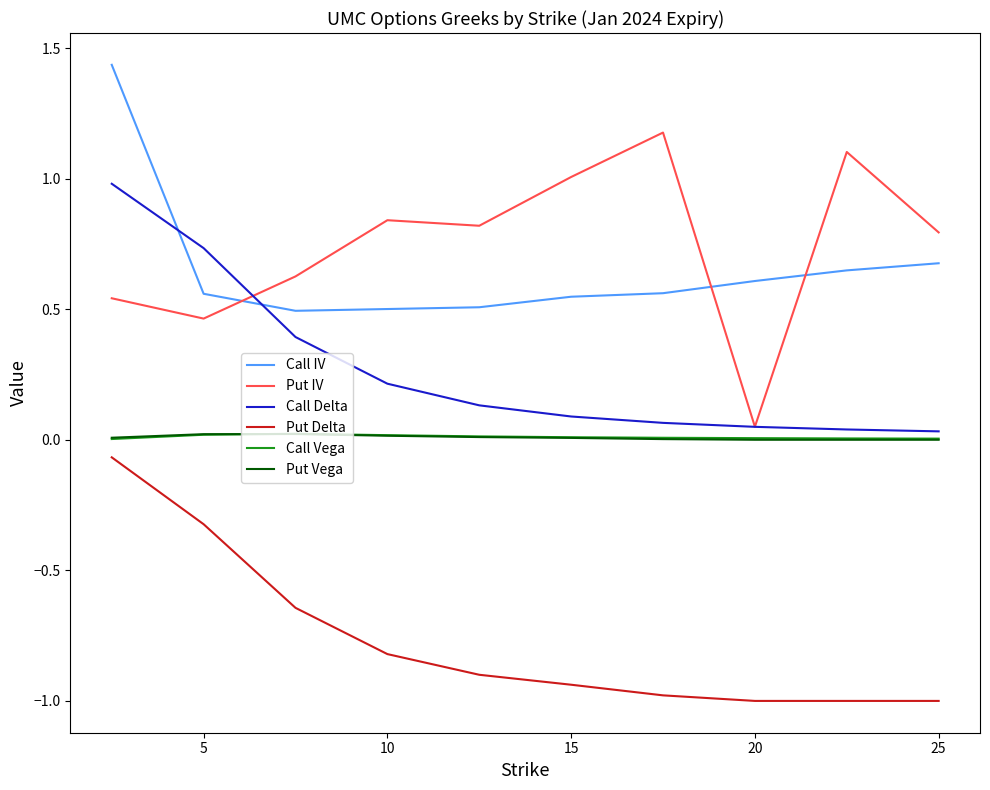

Which series has the widest spread of values?

Put IV